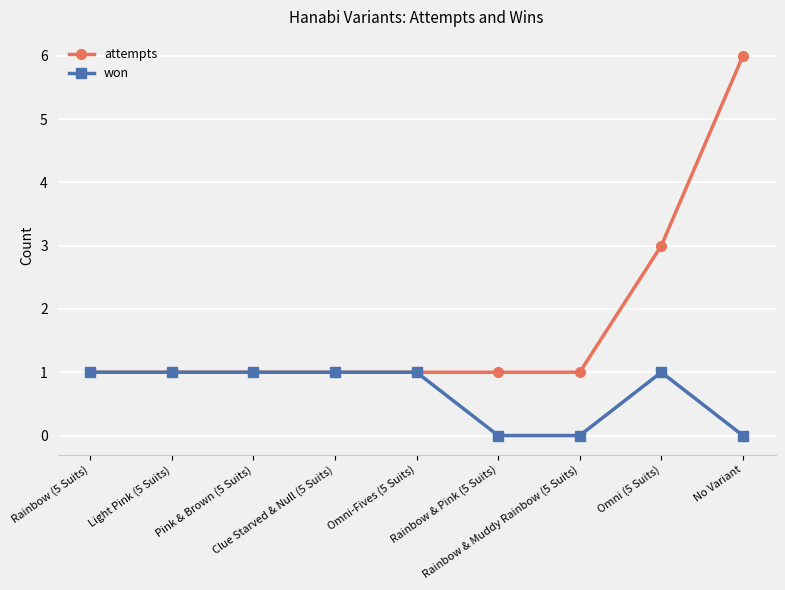

Which series has the largest range (max minus min)?

attempts